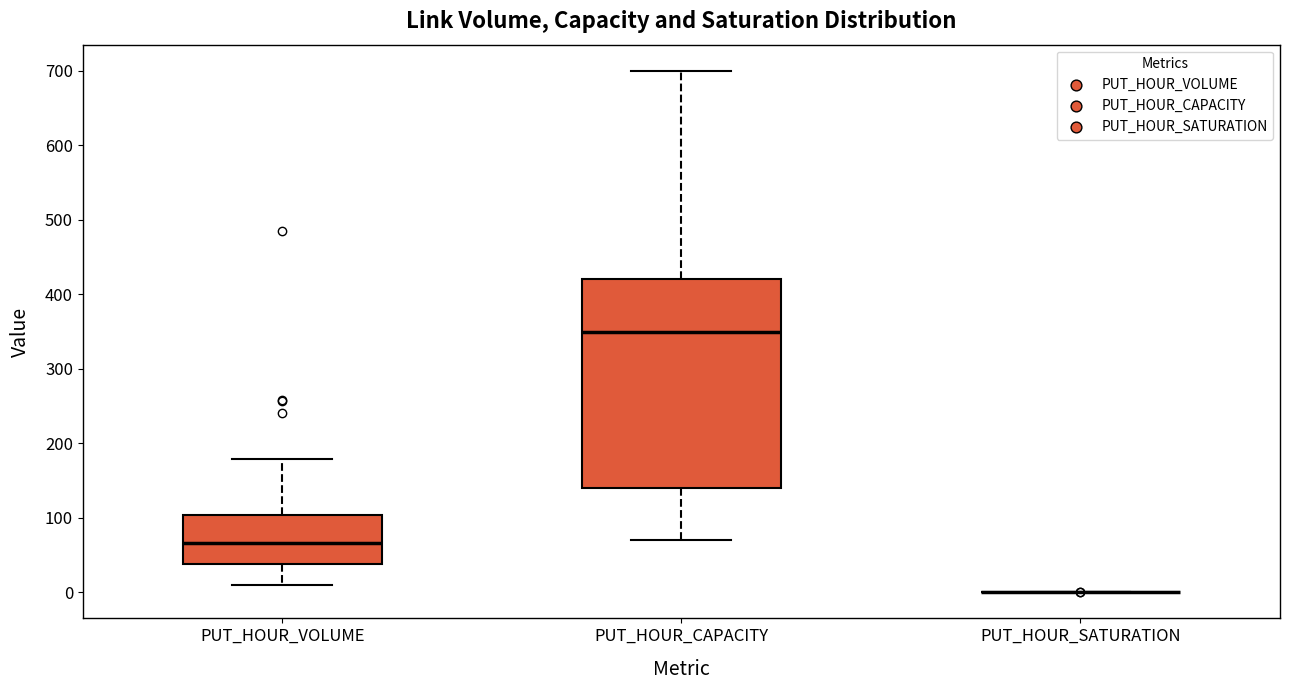

Comparing the boxes themselves (not the whiskers), which one is the tallest?

PUT_HOUR_CAPACITY